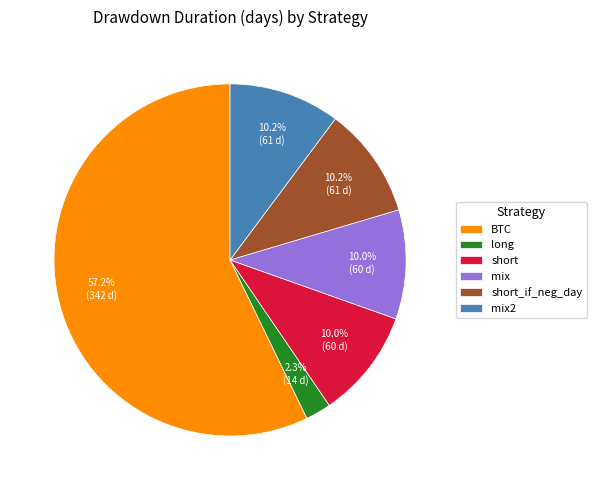

What percentage is NOT represented by short?

90.0%